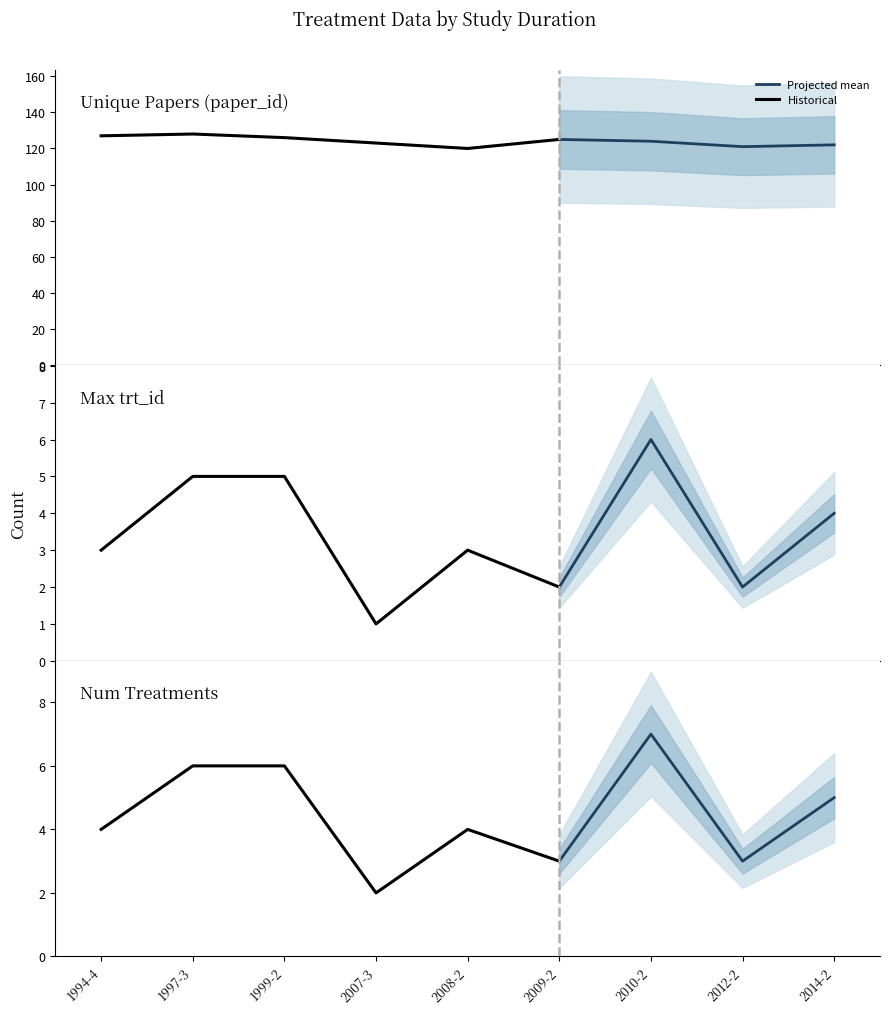

The value of Num Treatments at 5 is 3. True or false?

True